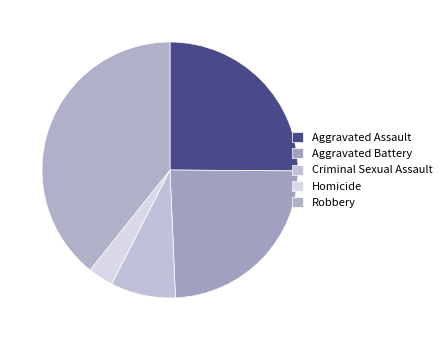

What is the smallest slice in the pie chart?

Homicide